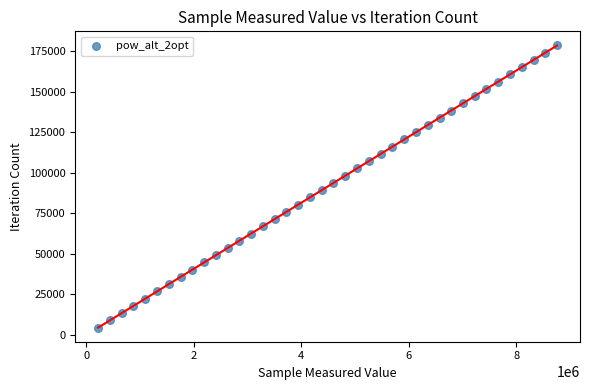

What is the range of X values (max minus min)?

8536437